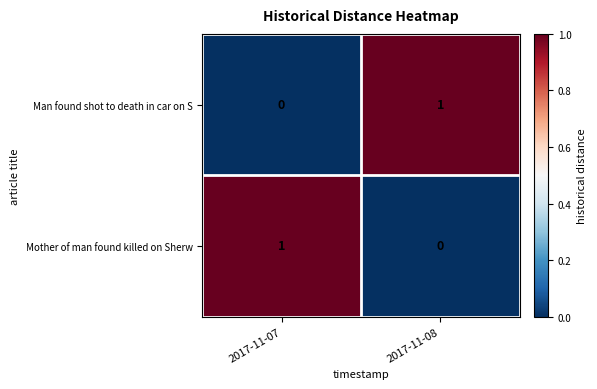

Rank the categories by Man found shot to death in car on S value from lowest to highest.

2017-11-07, 2017-11-08